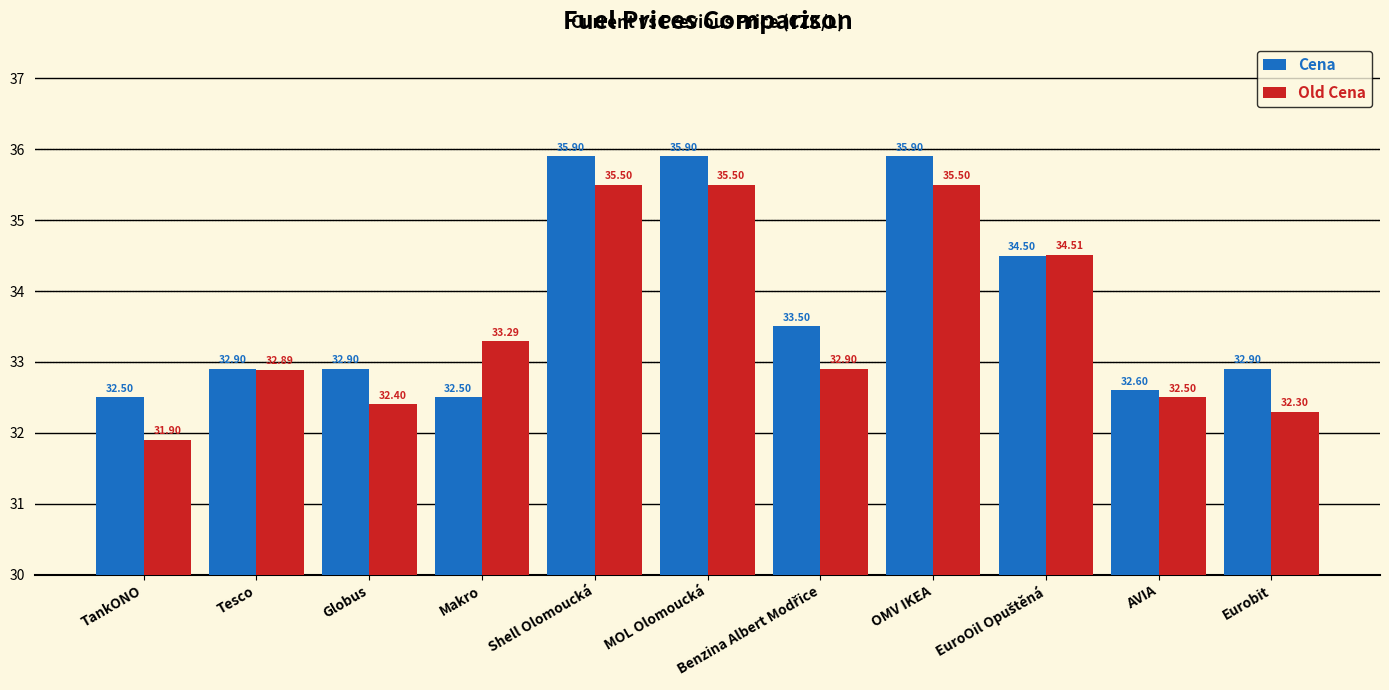

What is the average value of the Old Cena series?

33.6